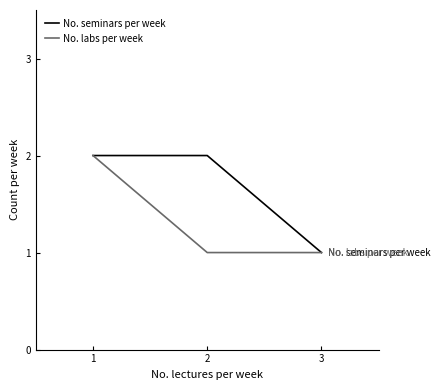

Which series has the largest total across all categories?

No. seminars per week